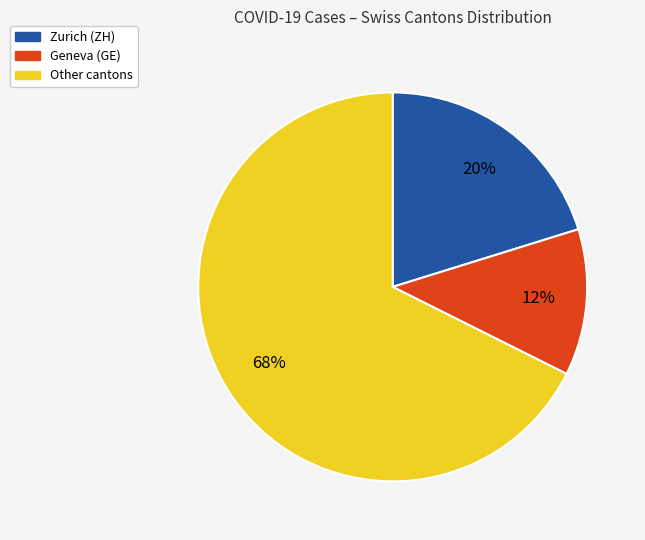

What percentage is the Other cantons slice, to the nearest percent?

68%